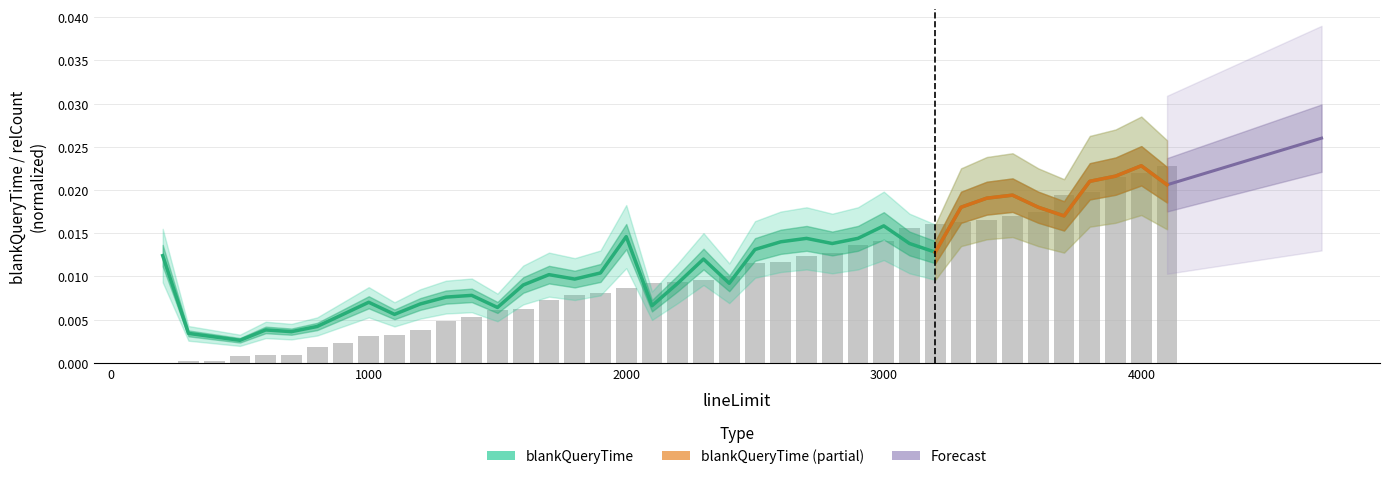

At which category is the sum across all series the highest?

4000